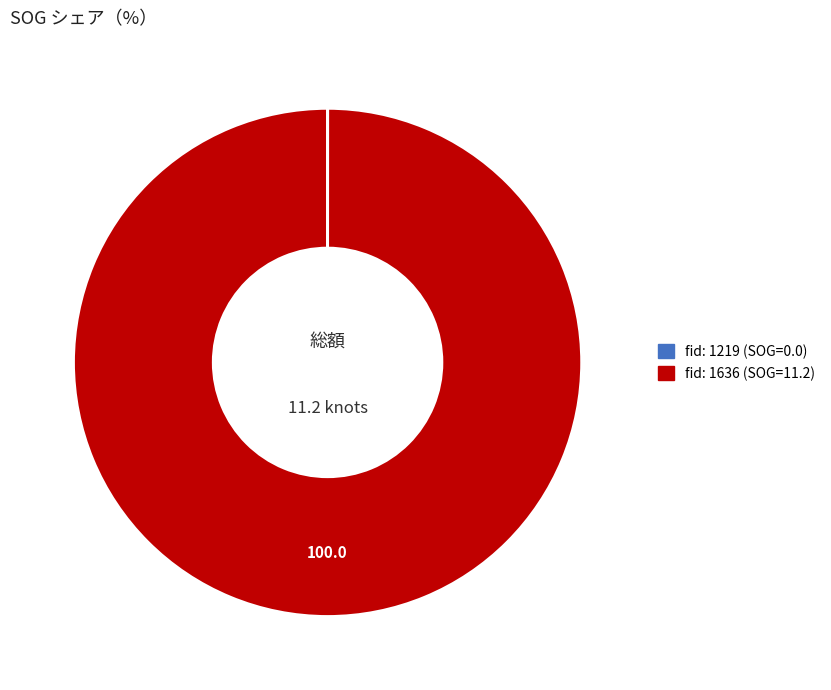

Is there any slice that represents more than half of the pie?

Yes